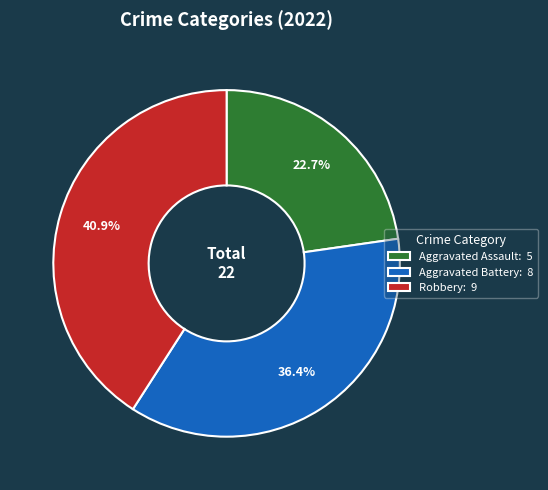

Does Aggravated Assault: 5 represent more than half of the total?

No